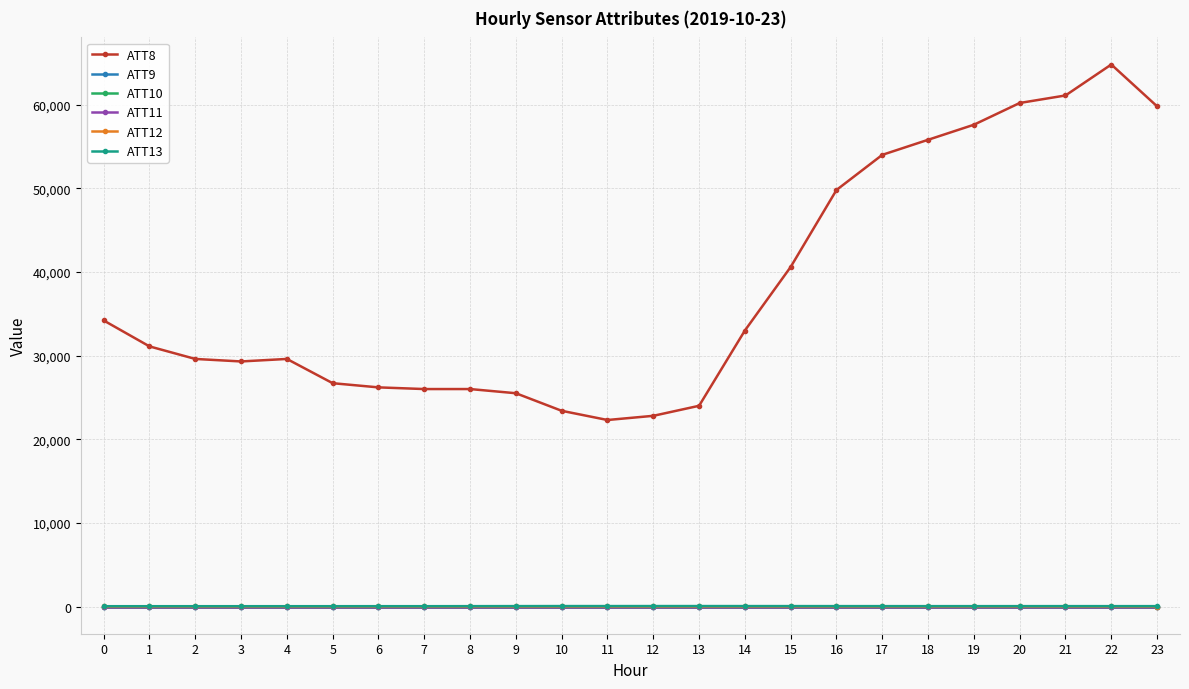

Is this an area chart (filled region under the line)?

No